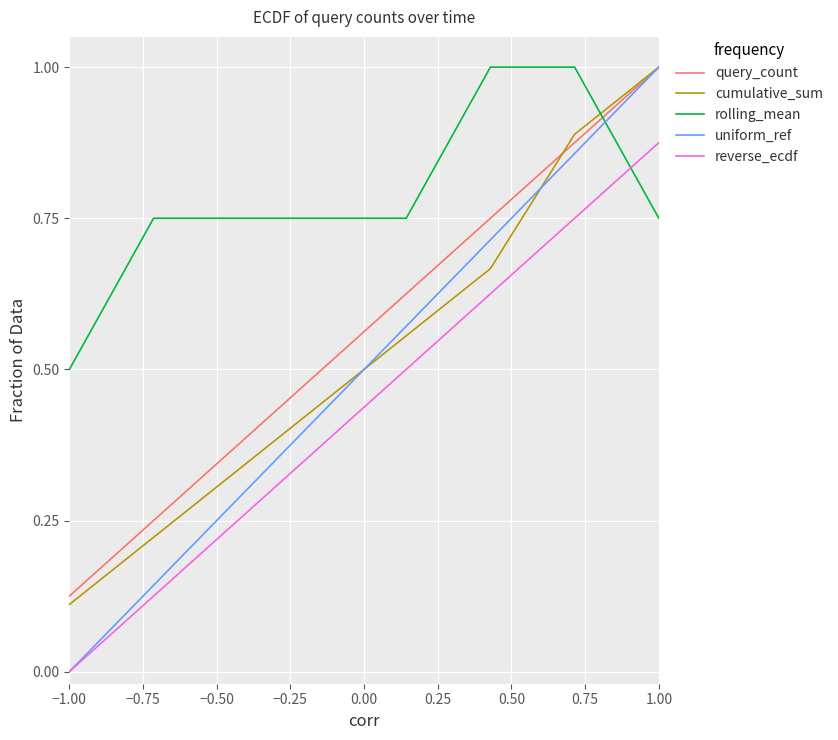

Which series has the largest total across all categories?

rolling_mean